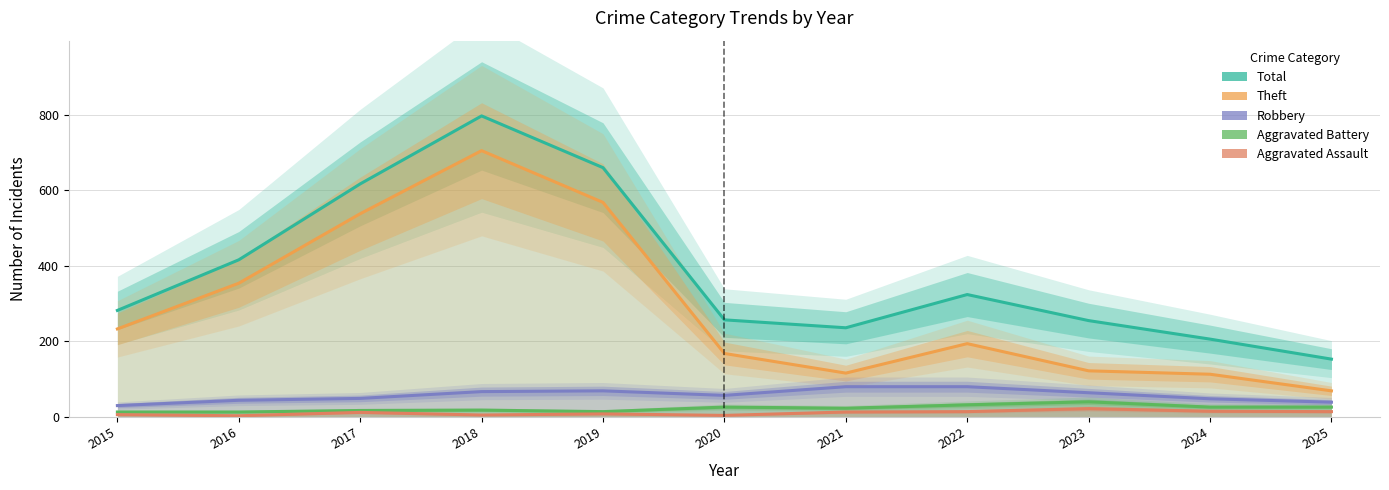

True or false: Theft and Aggravated Assault intersect in this chart.

False